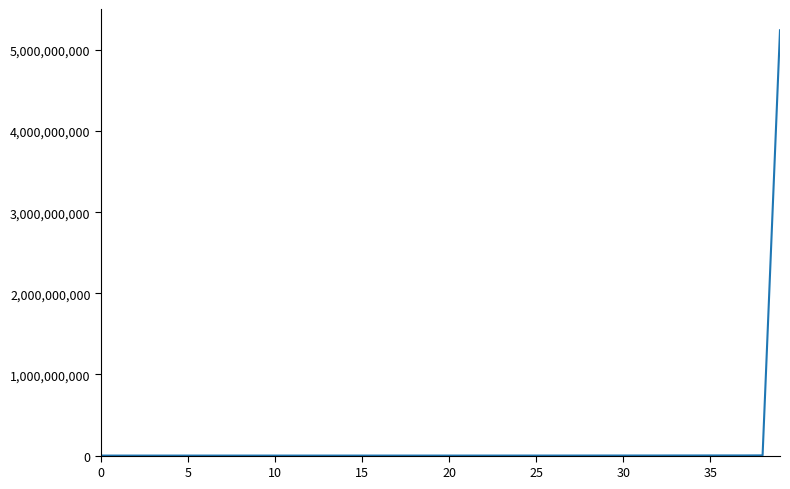

What is the difference between the maximum and minimum values?

5241589100